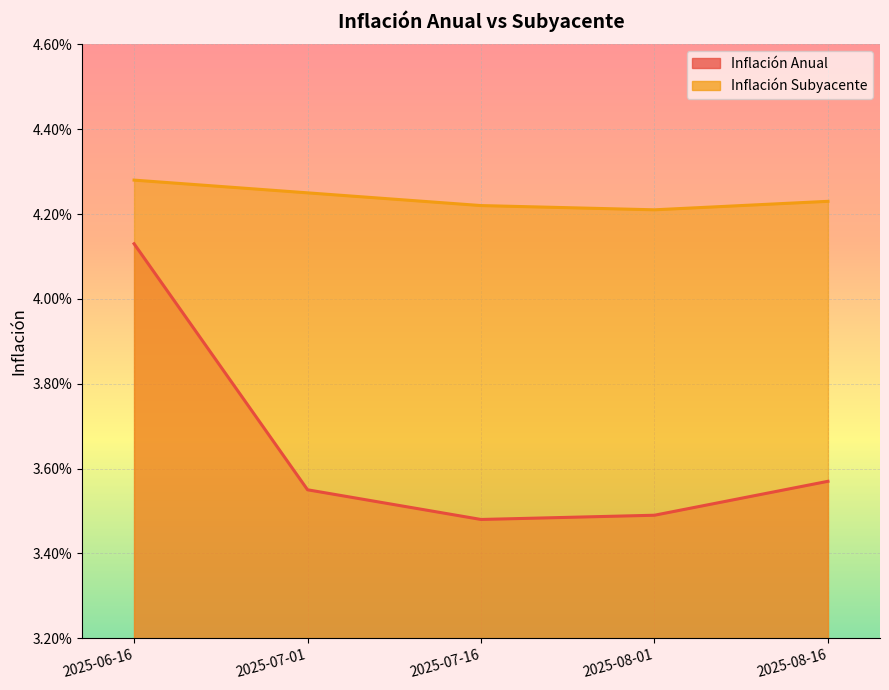

True or false: Inflación Anual and Inflación Subyacente intersect in this chart.

False